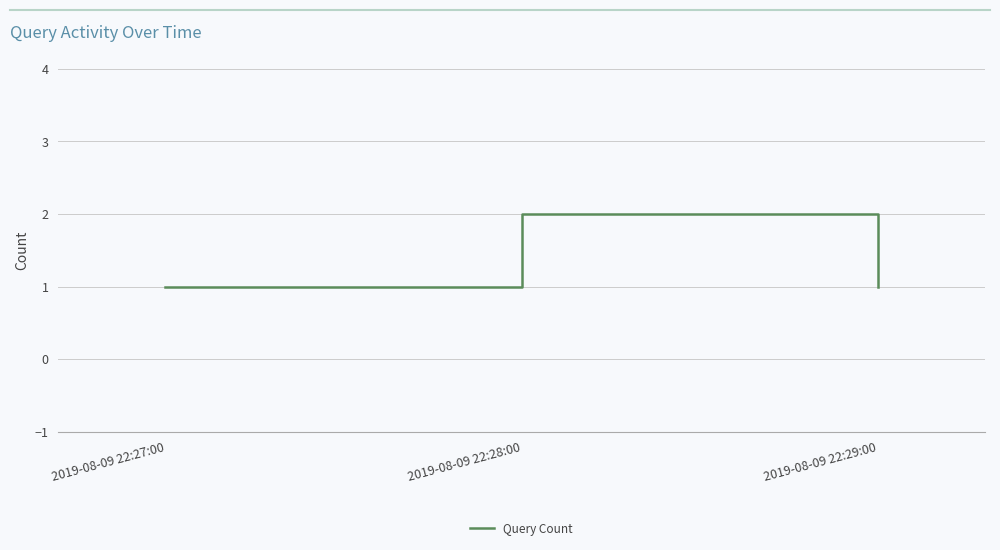

Reading left to right, transcribe all the data shown in this chart.

2019-08-09 22:27:00=1	2019-08-09 22:28:00=2	2019-08-09 22:29:00=1